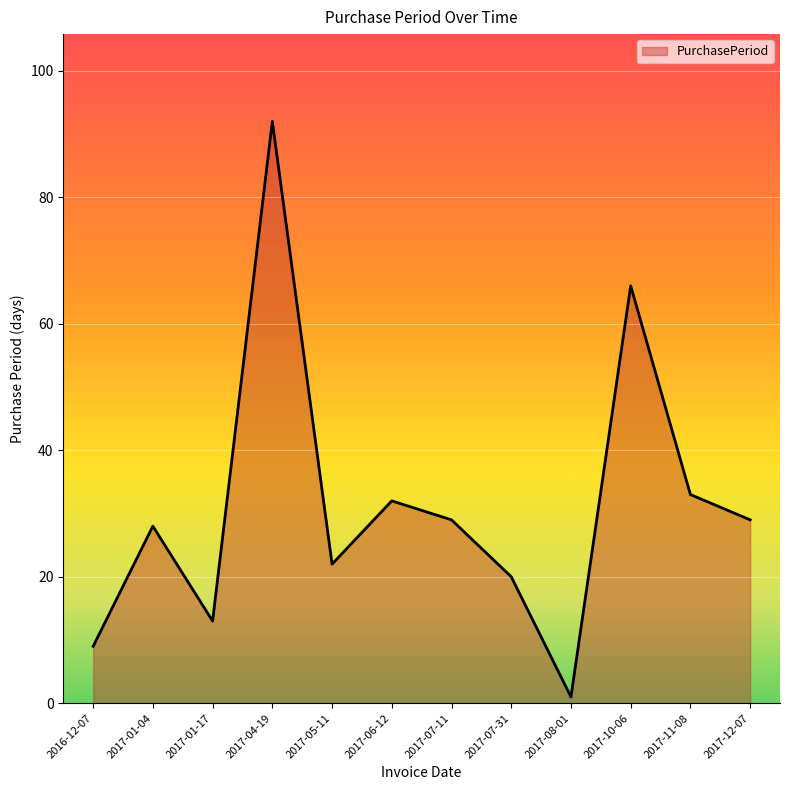

At which label is the value closest to 46?

2017-11-08